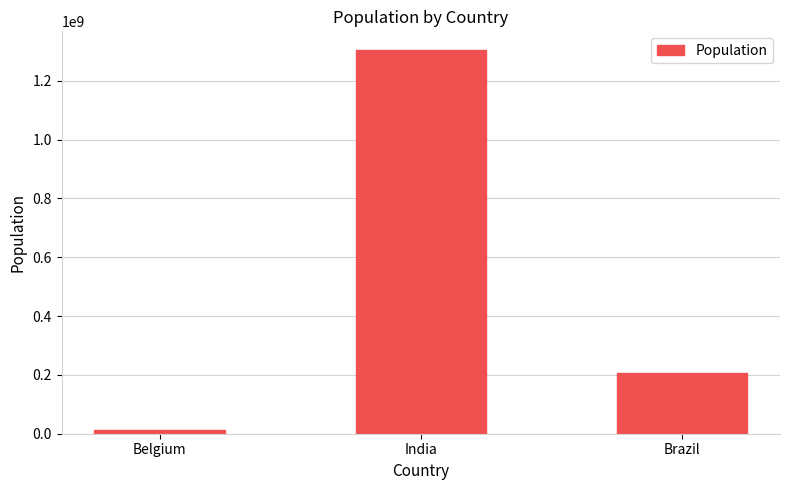

Rank the categories by value from lowest to highest.

Belgium, Brazil, India